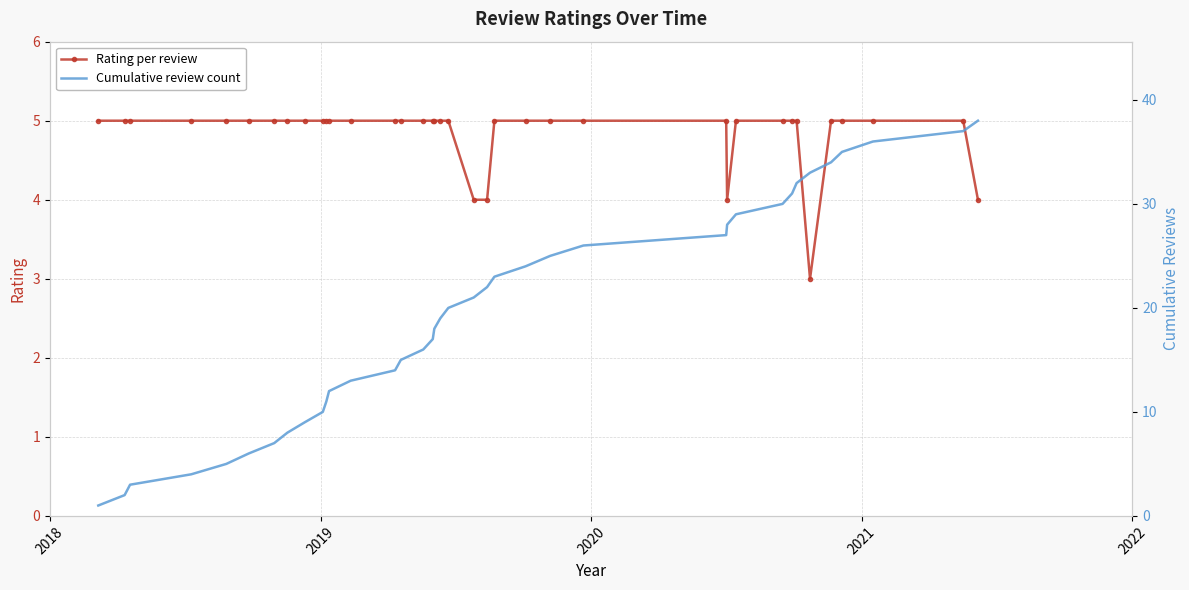

How many data points in Rating per review are less than 5?

5